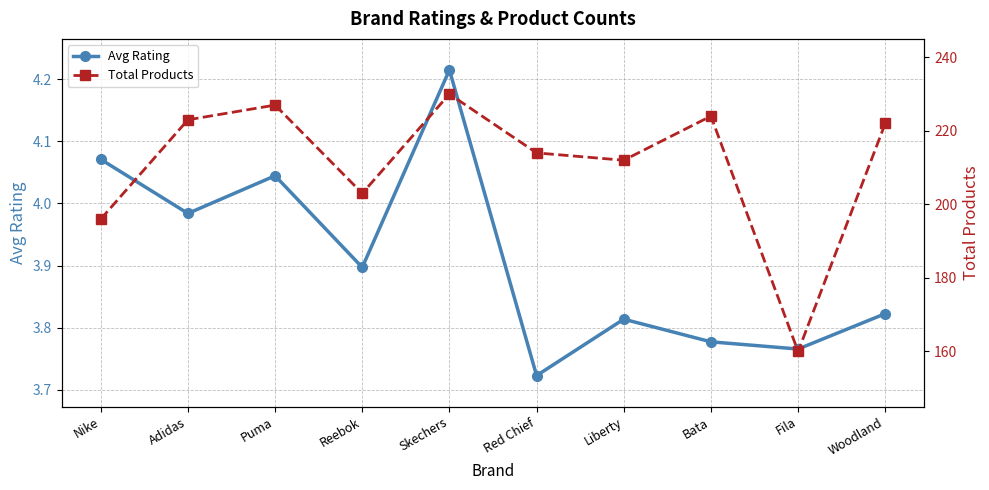

Between Nike and Puma, which series saw the biggest shift?

Total Products